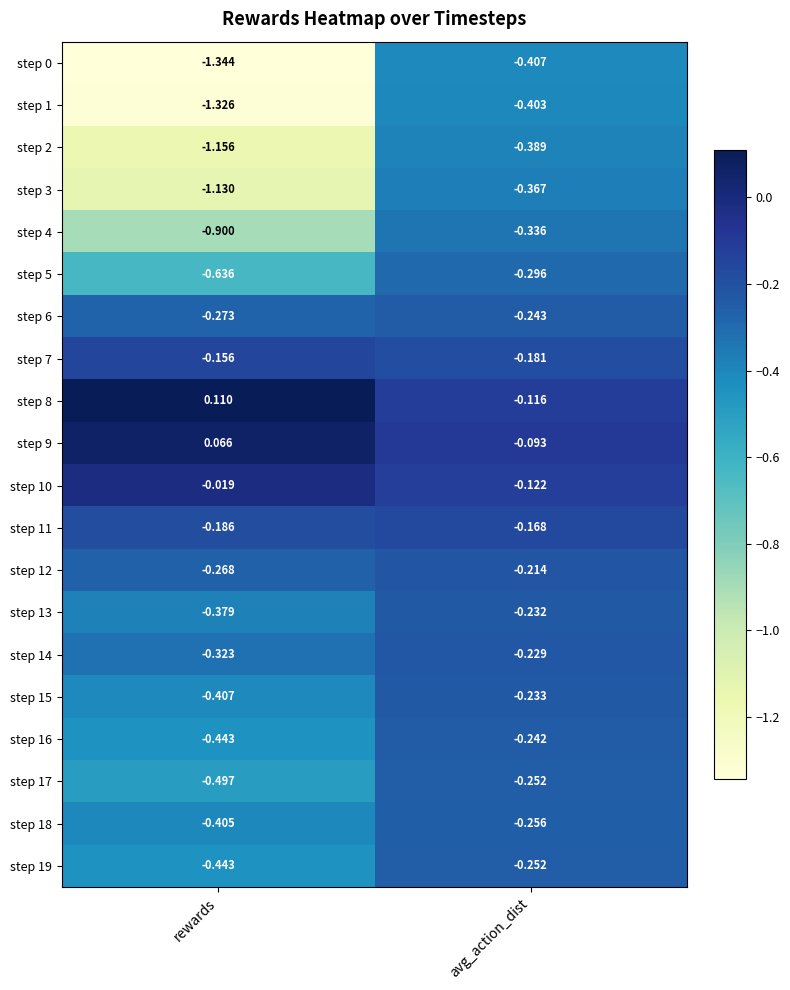

Which category has the lowest value in the step 12 series?

rewards